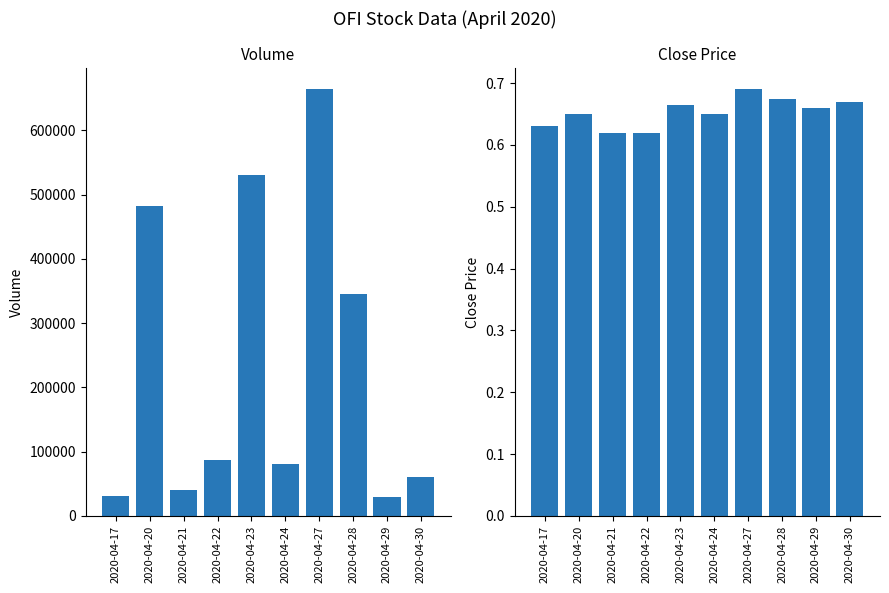

Reading left to right, list all the values displayed in this chart.

vol: 31600.0	483000.0	41000.0	87200.0	531000.0	80000.0	663800.0	345000.0	30000.0	61100.0
close: 0.6	0.7	0.6	0.6	0.7	0.7	0.7	0.7	0.7	0.7